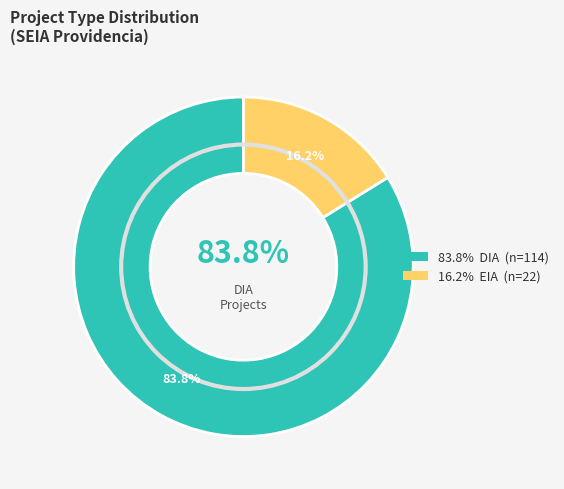

Count the number of slices in the pie.

2